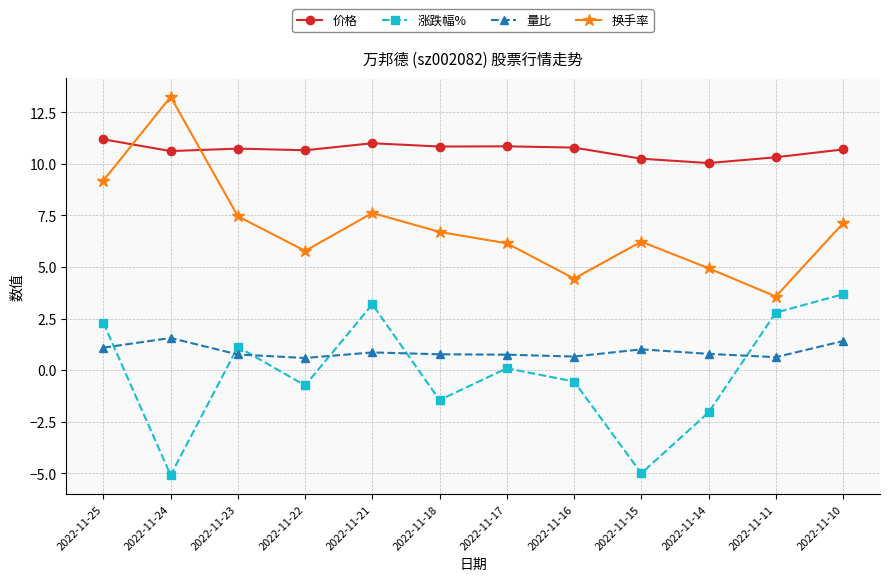

What is the total value across all series at 2022-11-25?

23.8